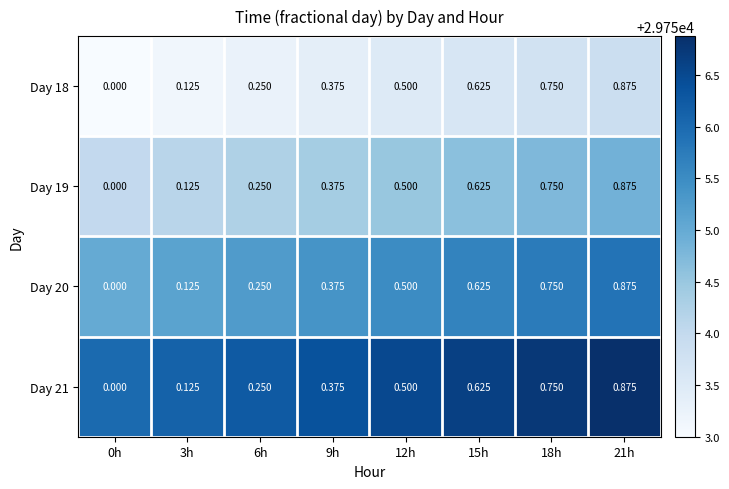

Is the value of Day 18 at 3h greater than the value of Day 20 at 6h?

No